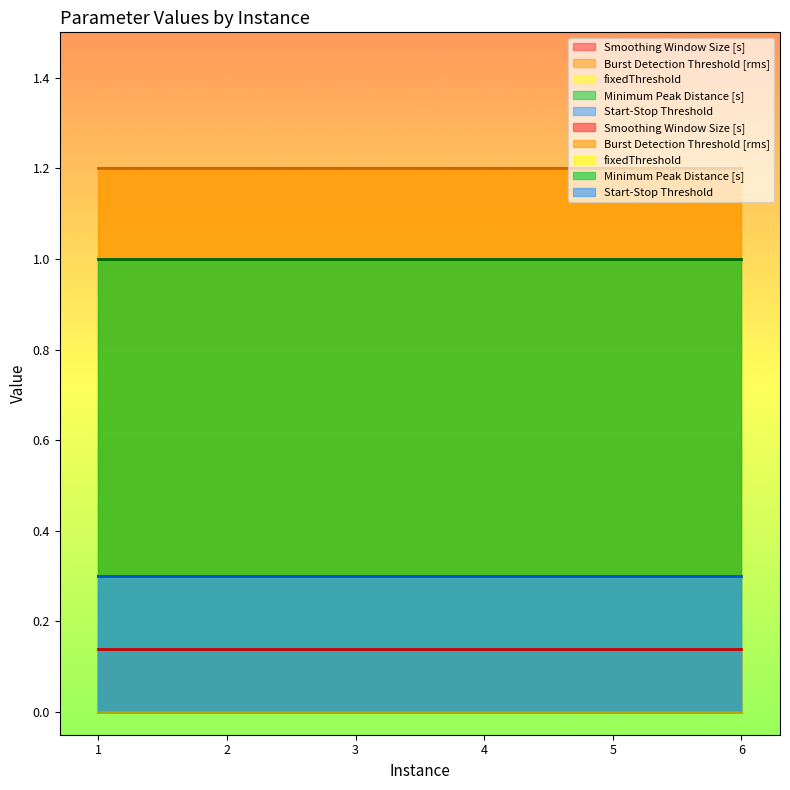

Is it true that Minimum Peak Distance [s] equals 1.6 at 6?

False